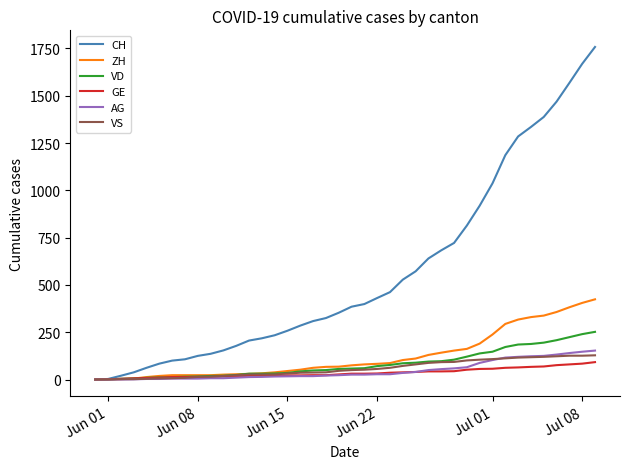

What is the greatest value displayed?

1758